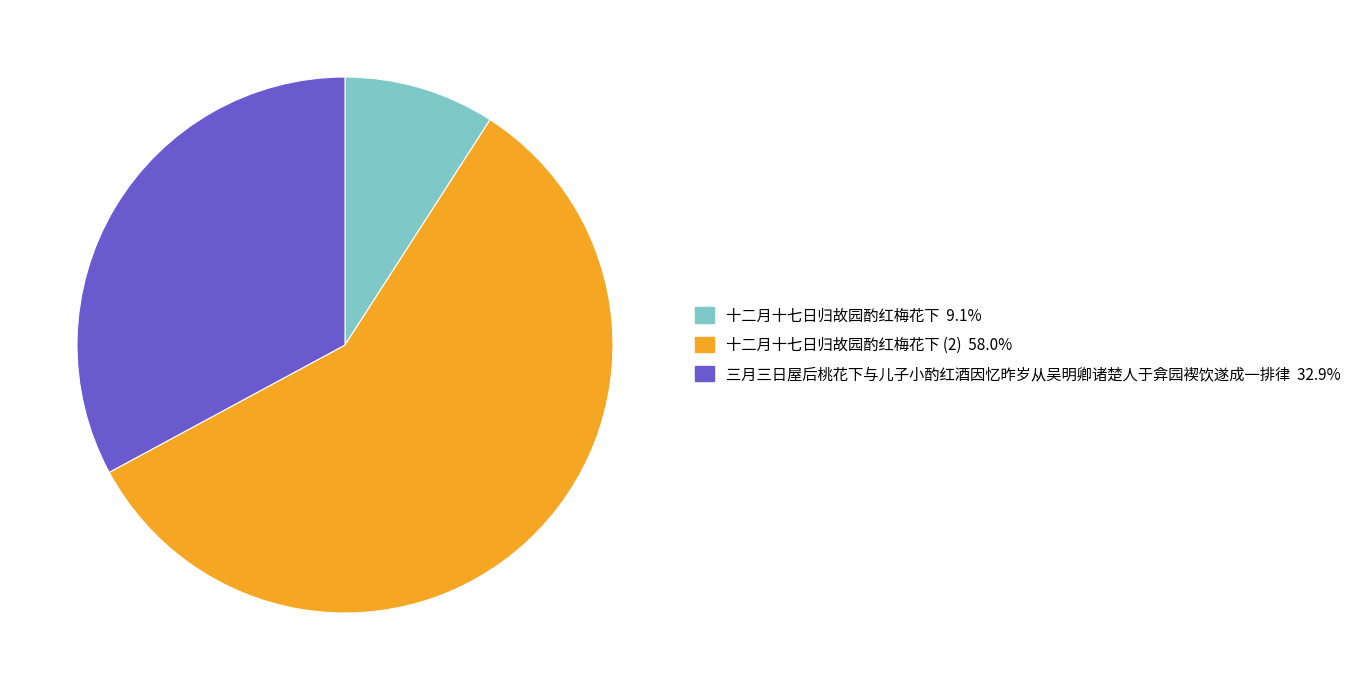

Is there any slice that represents more than half of the pie?

Yes